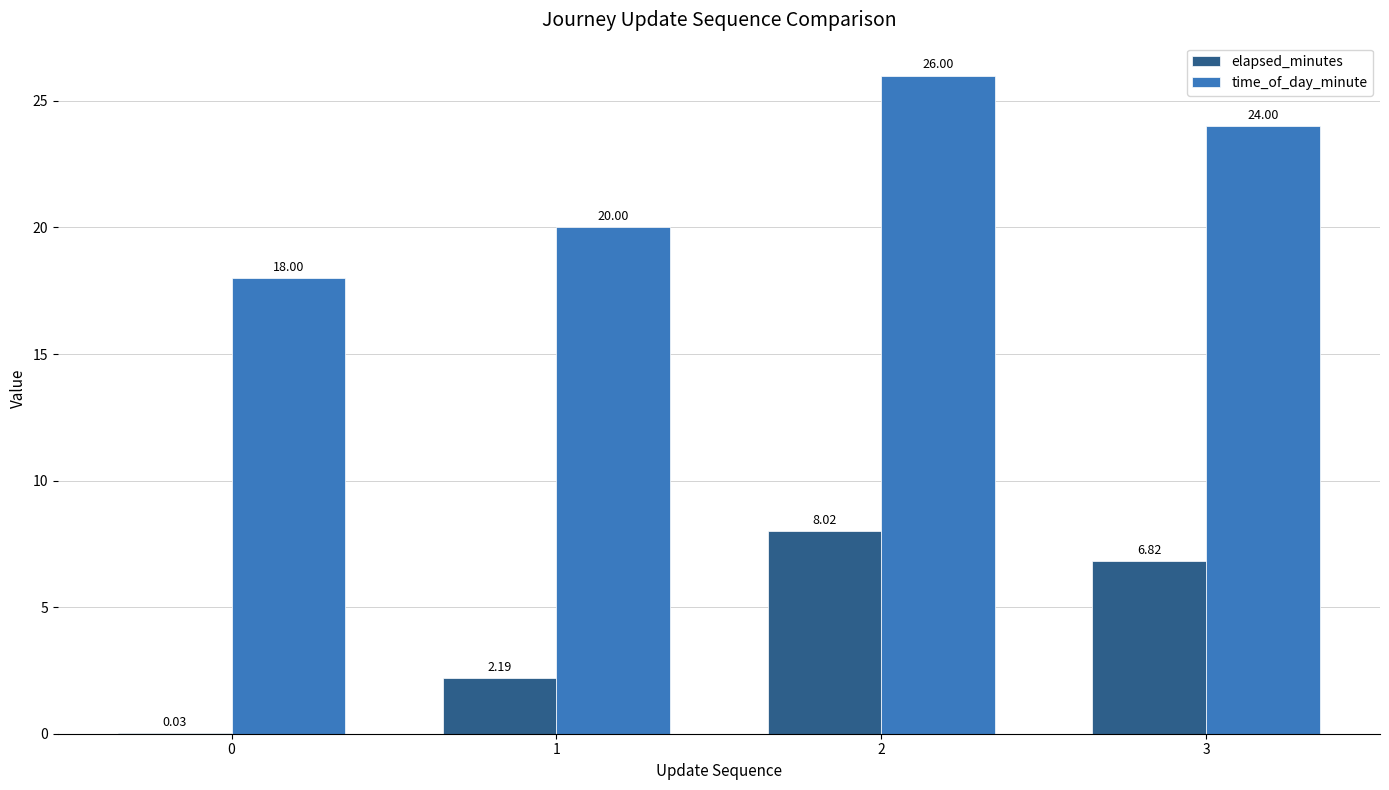

Which series has the largest range (max minus min)?

time_of_day_minute